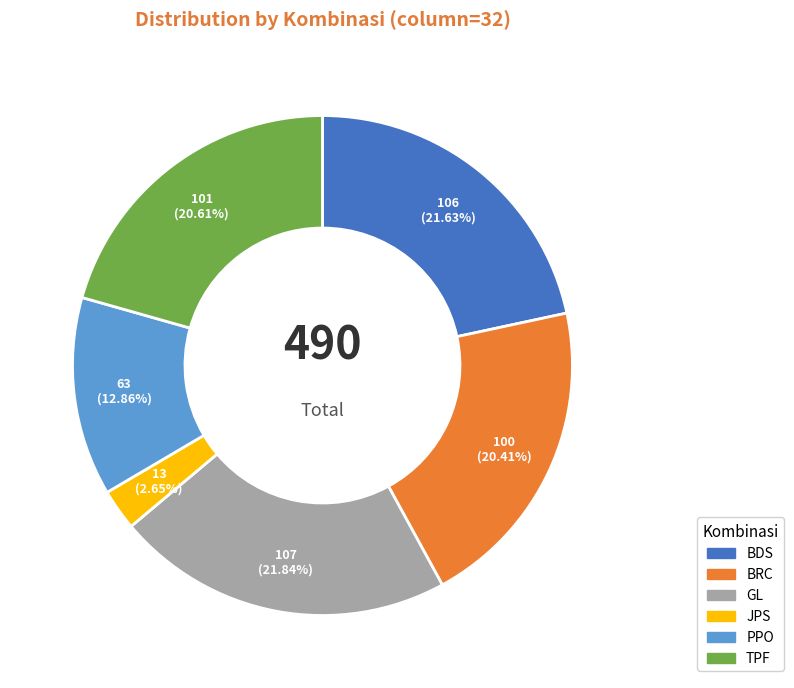

Which category has the smallest portion of the pie?

JPS